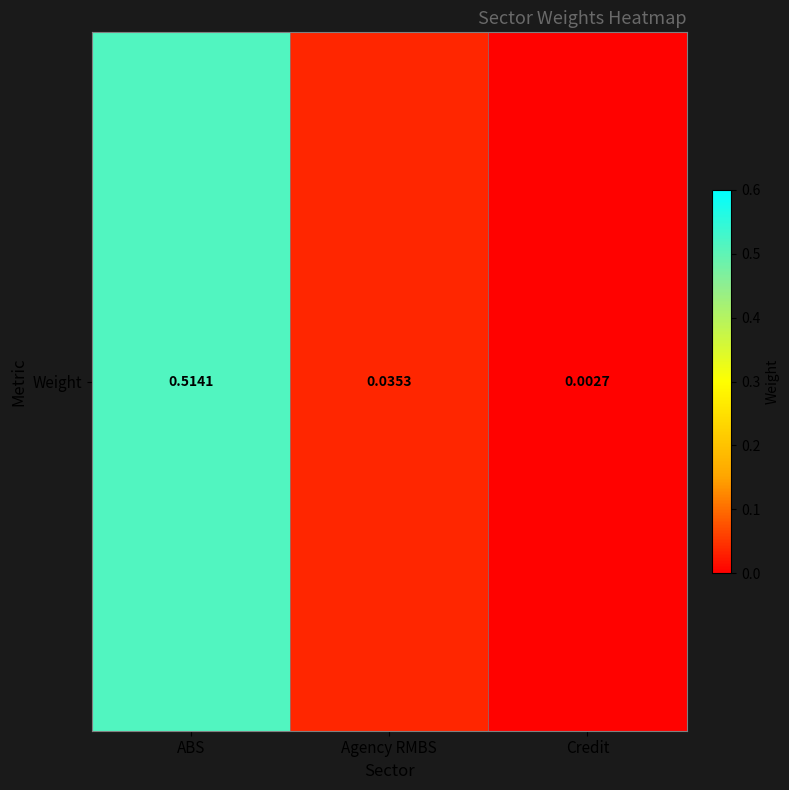

List the labels in order of value, largest first.

ABS, Agency RMBS, Credit